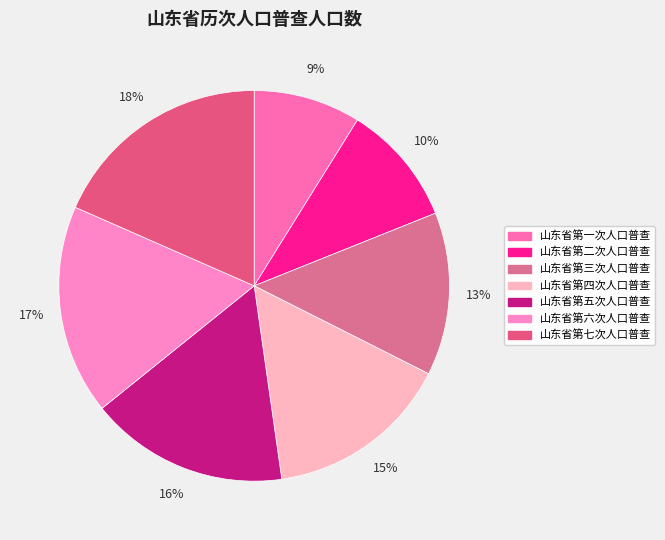

How many slices are in this pie chart?

7